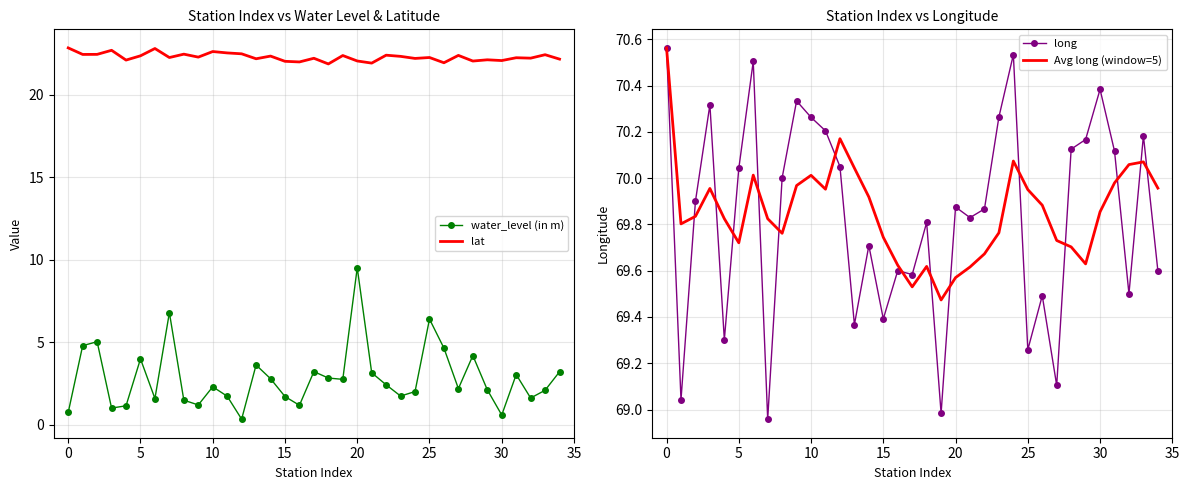

How many values in the water_level (in m) series exceed 2?

22